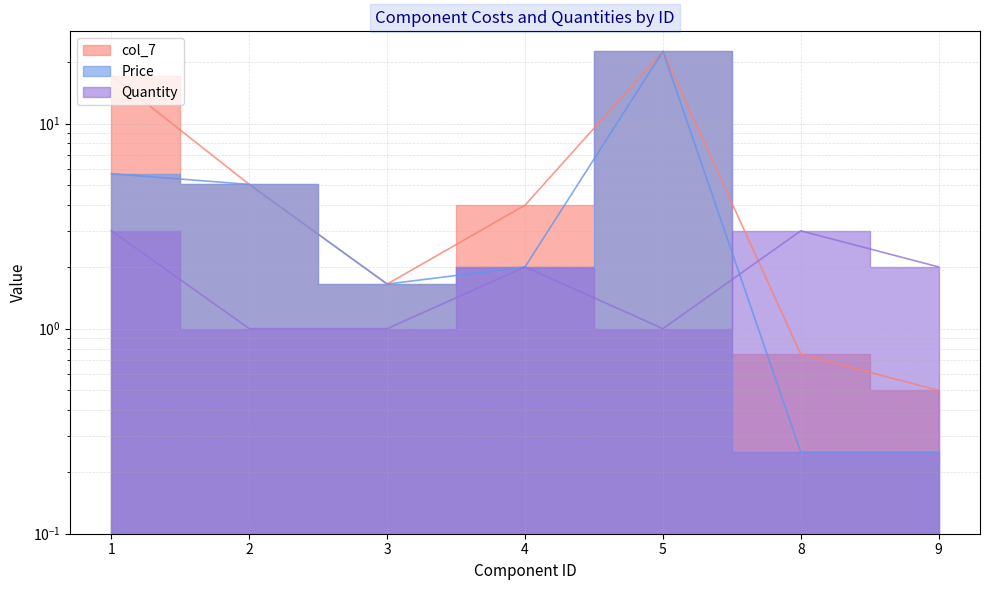

Is the value of col_7 at 4 greater than the value of Price at 2?

No